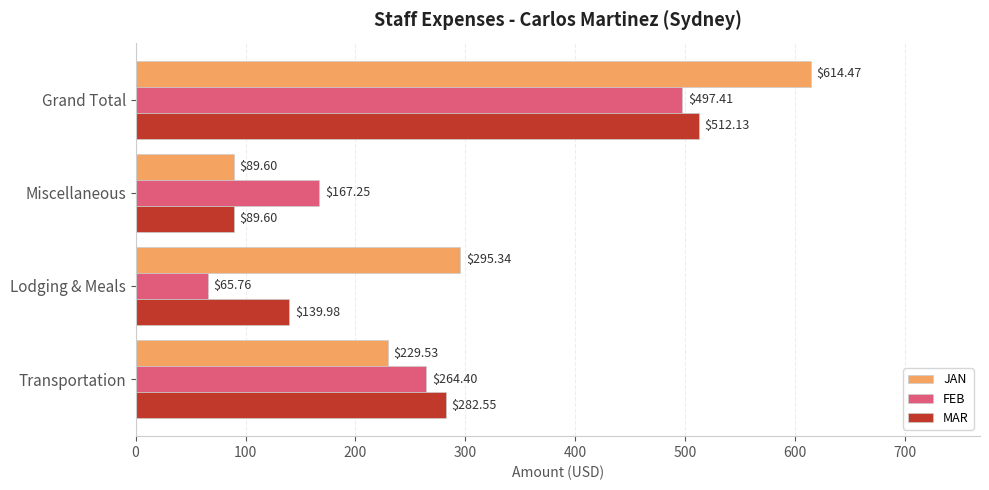

Which series has the largest range (max minus min)?

JAN